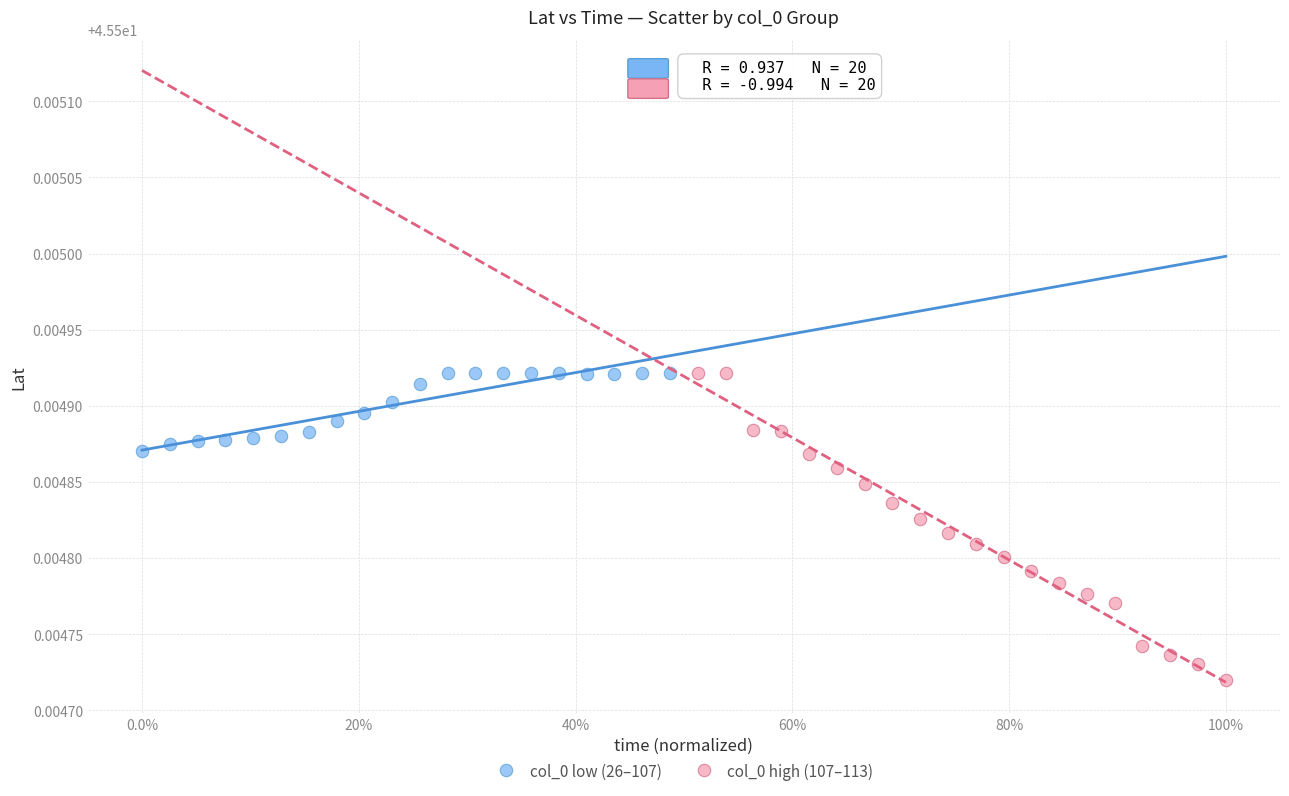

Which series has the largest Y range (max minus min)?

col_0 high (107–113)